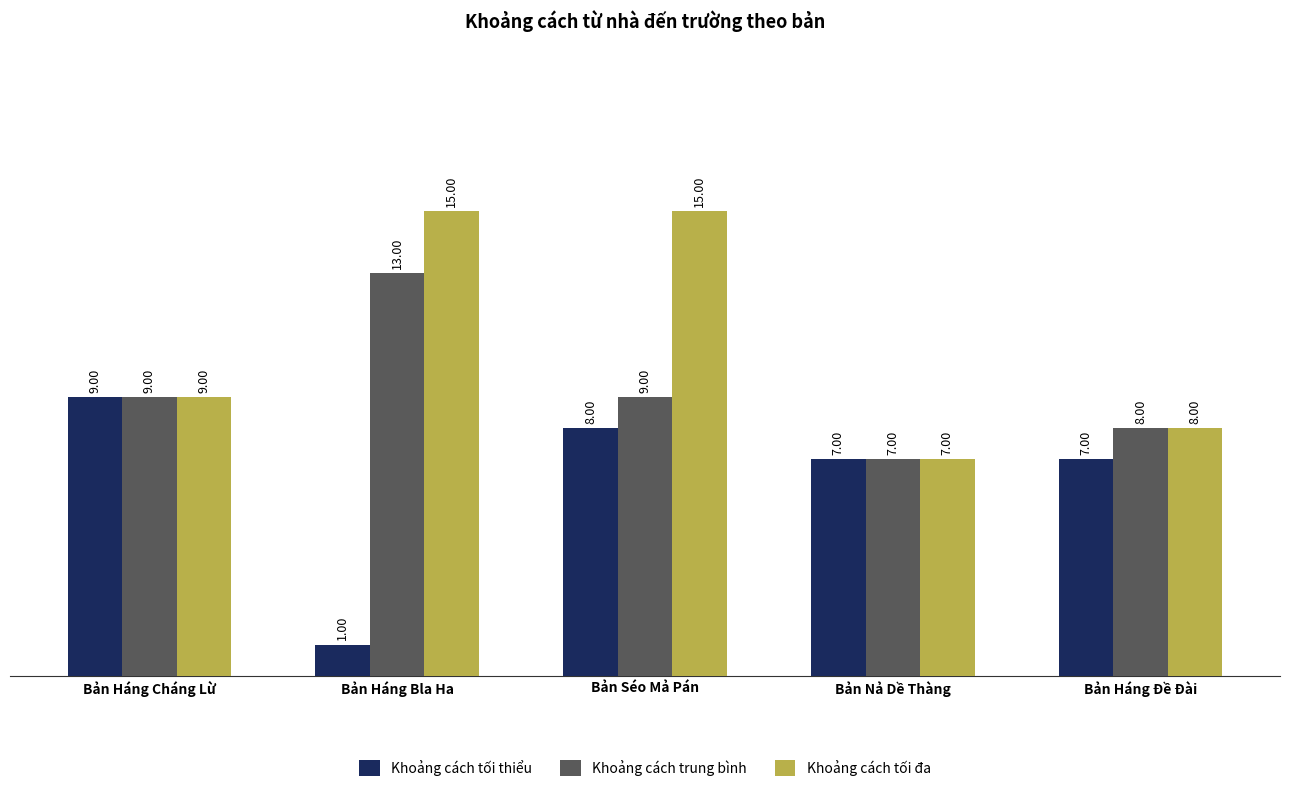

Reading left to right, extract all data points from this chart.

Khoảng cách tối thiểu: Bản Háng Cháng Lừ=9	Bản Háng Bla Ha=1	Bản Séo Mả Pán=8	Bản Nả Dề Thàng=7	Bản Háng Đề Đài=7
Khoảng cách trung bình: Bản Háng Cháng Lừ=9	Bản Háng Bla Ha=13	Bản Séo Mả Pán=9	Bản Nả Dề Thàng=7	Bản Háng Đề Đài=8
Khoảng cách tối đa: Bản Háng Cháng Lừ=9	Bản Háng Bla Ha=15	Bản Séo Mả Pán=15	Bản Nả Dề Thàng=7	Bản Háng Đề Đài=8